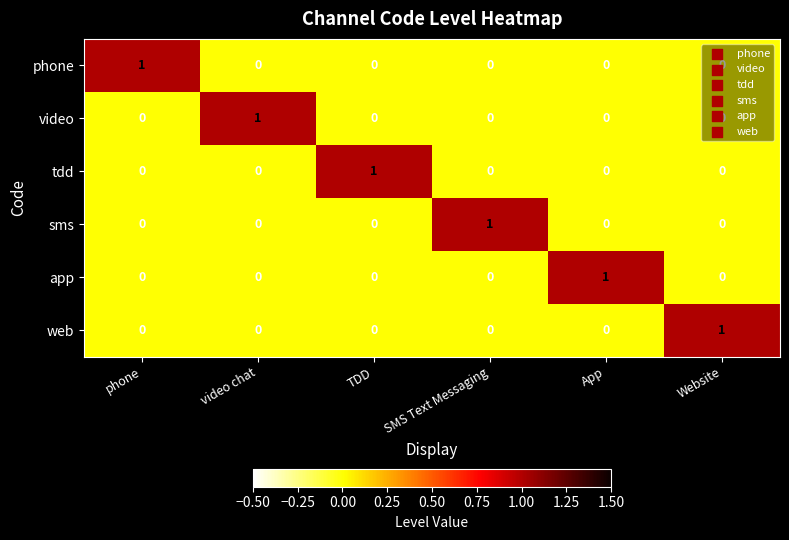

At which label does web reach its peak?

Website